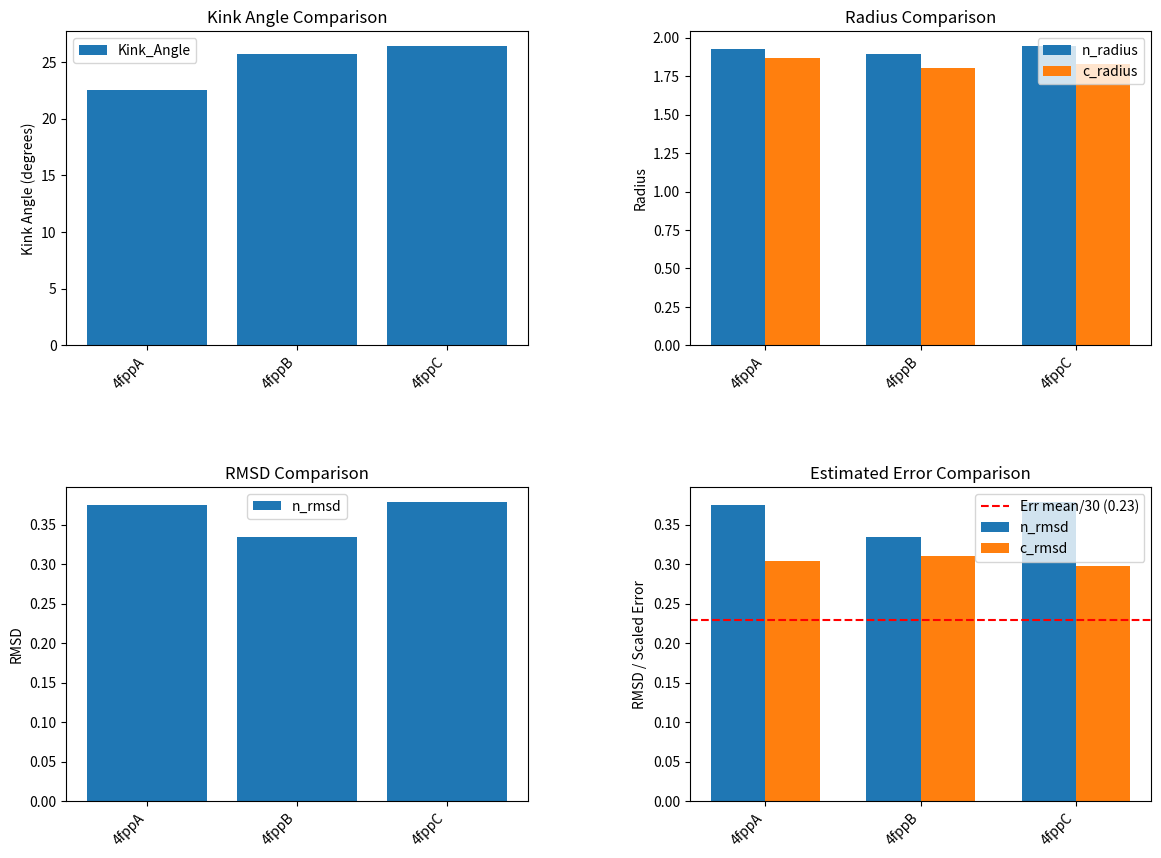

What is the spread (max minus min) of values at 4fppA?

22.2